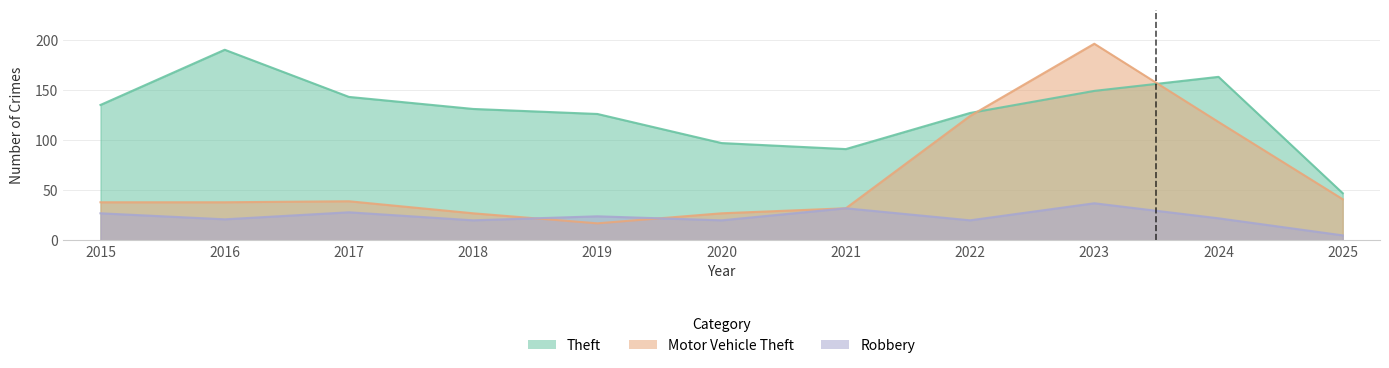

At how many categories does at least one series exceed 192?

1